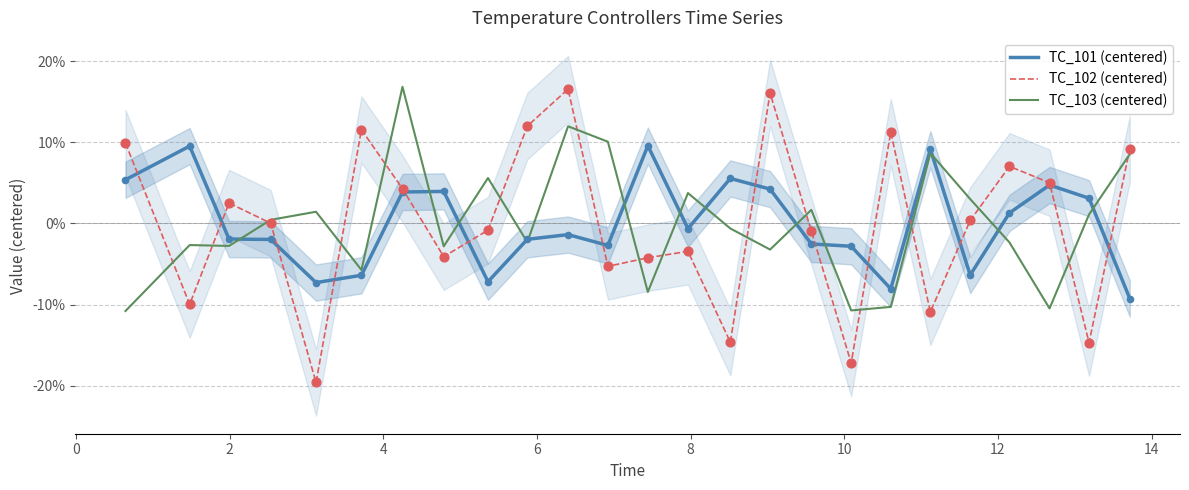

What is the highest value of the TC_102 (centered) series?

16.5